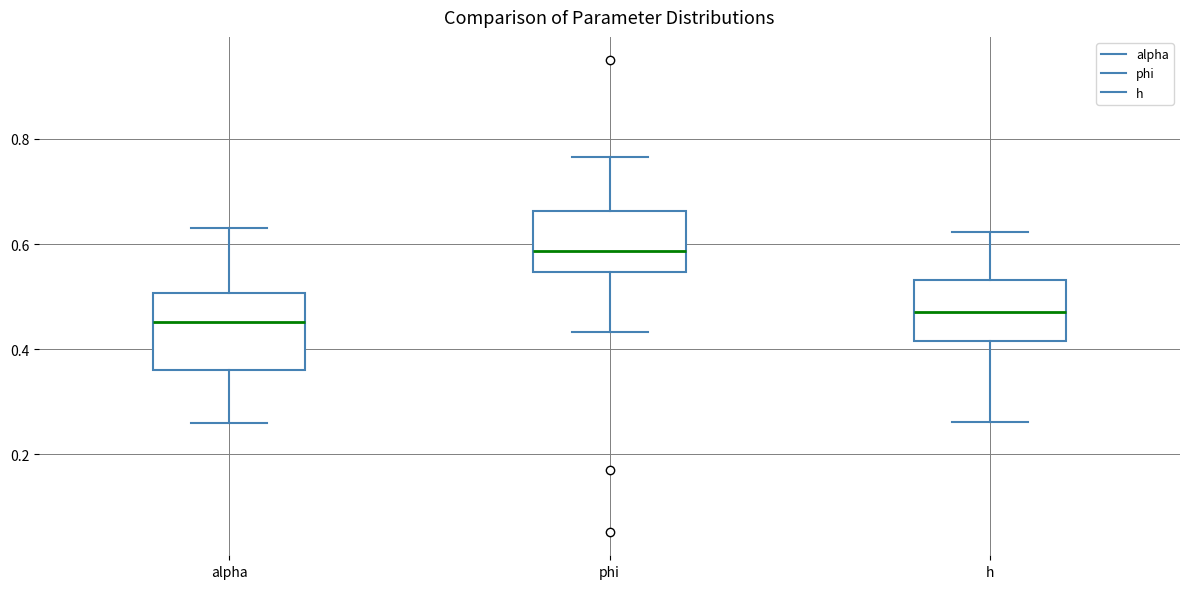

Which box's median line is the lowest?

alpha